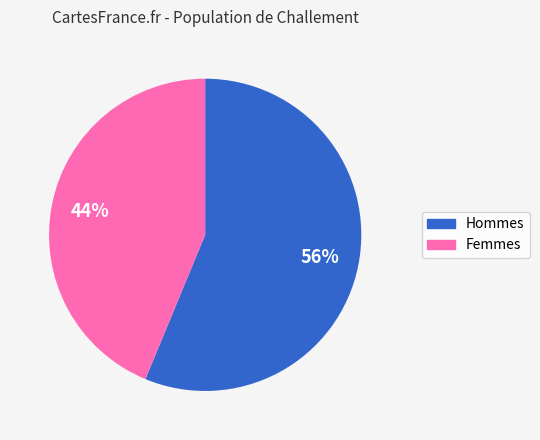

Is there any slice that represents more than half of the pie?

Yes